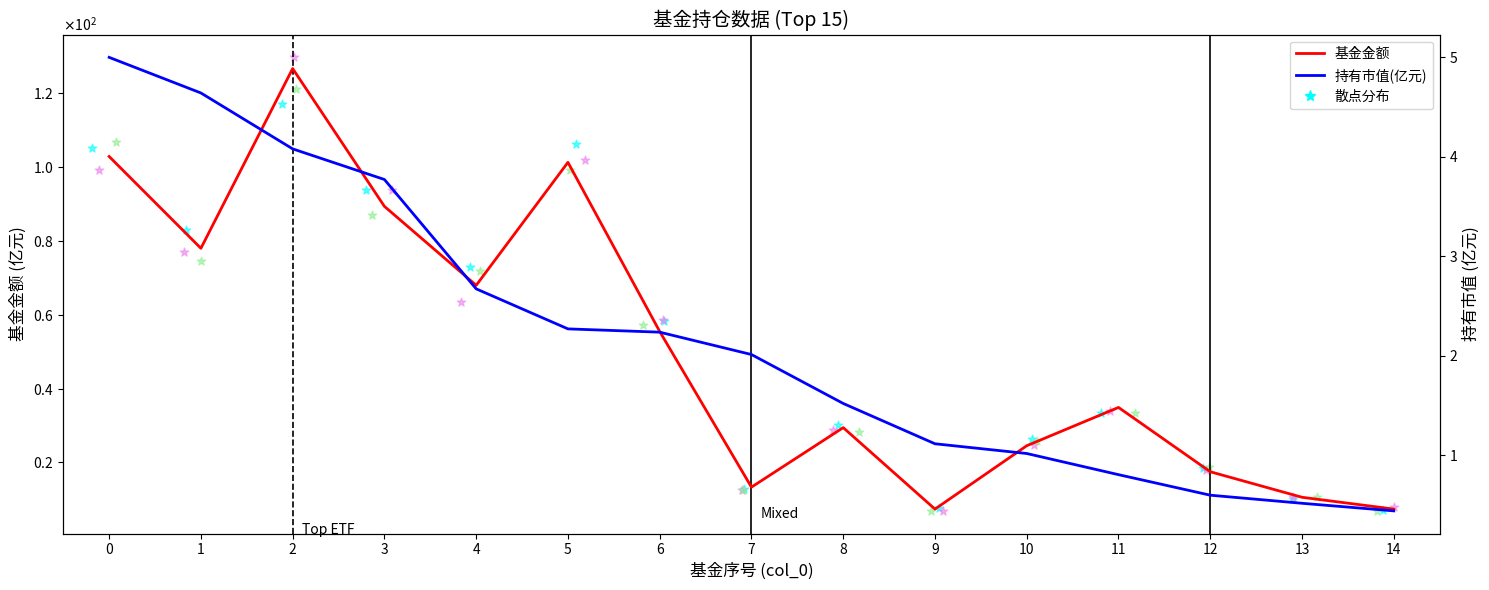

At which category is the sum across all series the highest?

2